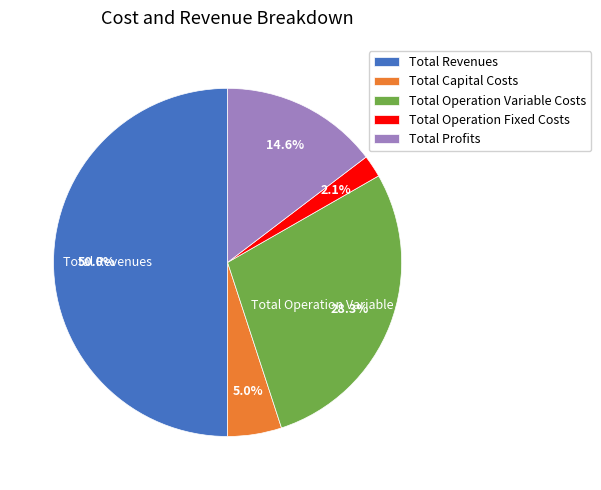

How much of the chart is everything except Total Revenues?

50.0%